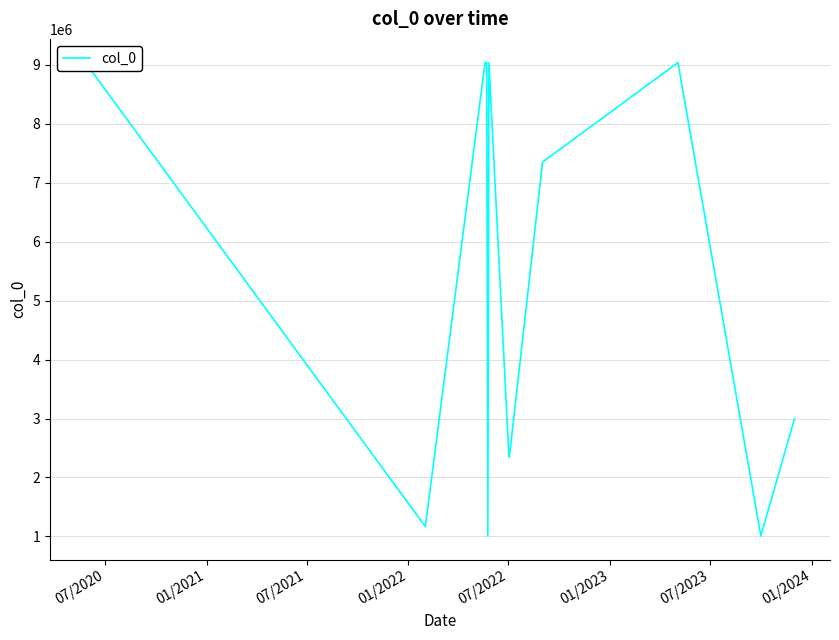

What is the average value?

5286884